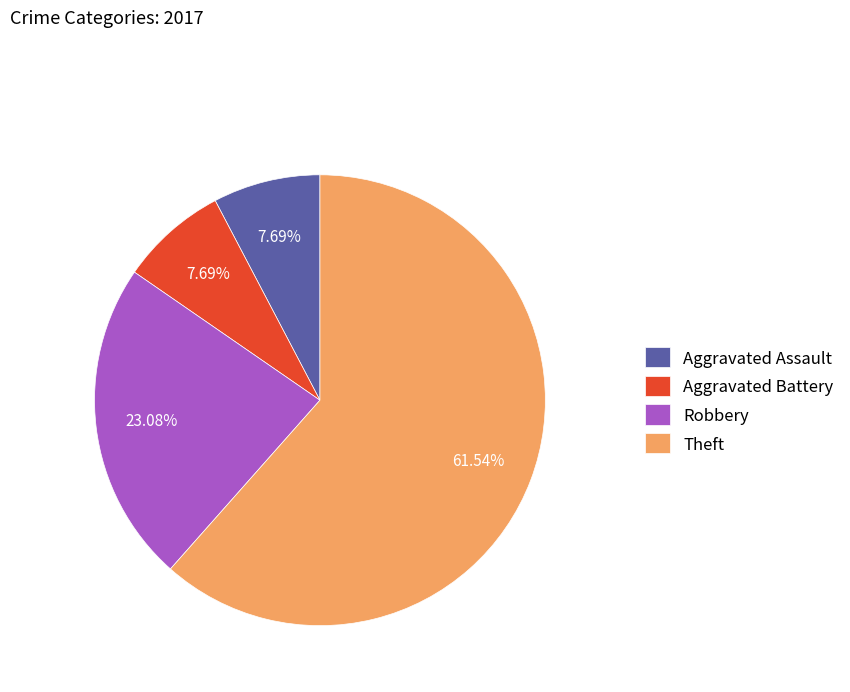

Does Robbery account for over 50% of the chart?

No